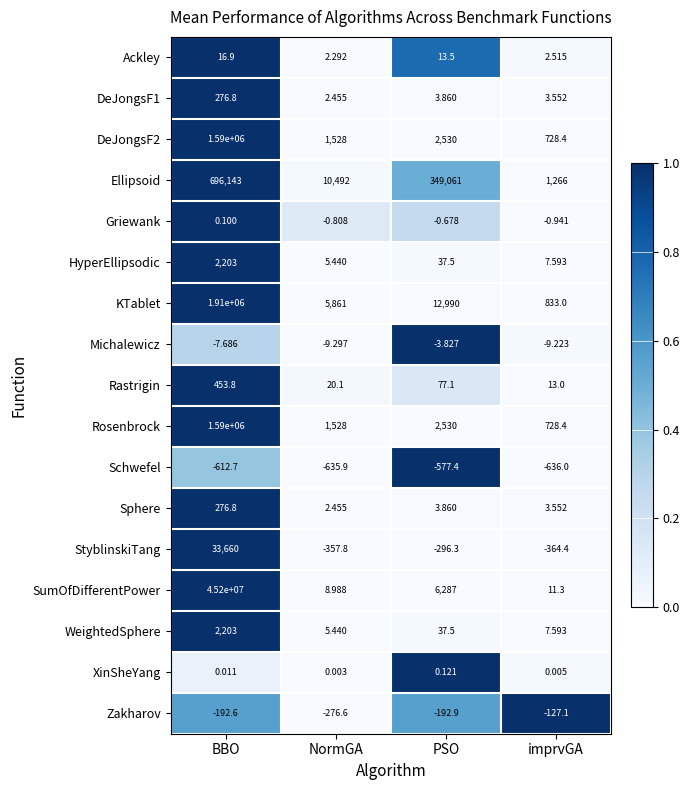

At which label does DeJongsF1 reach its minimum?

NormGA